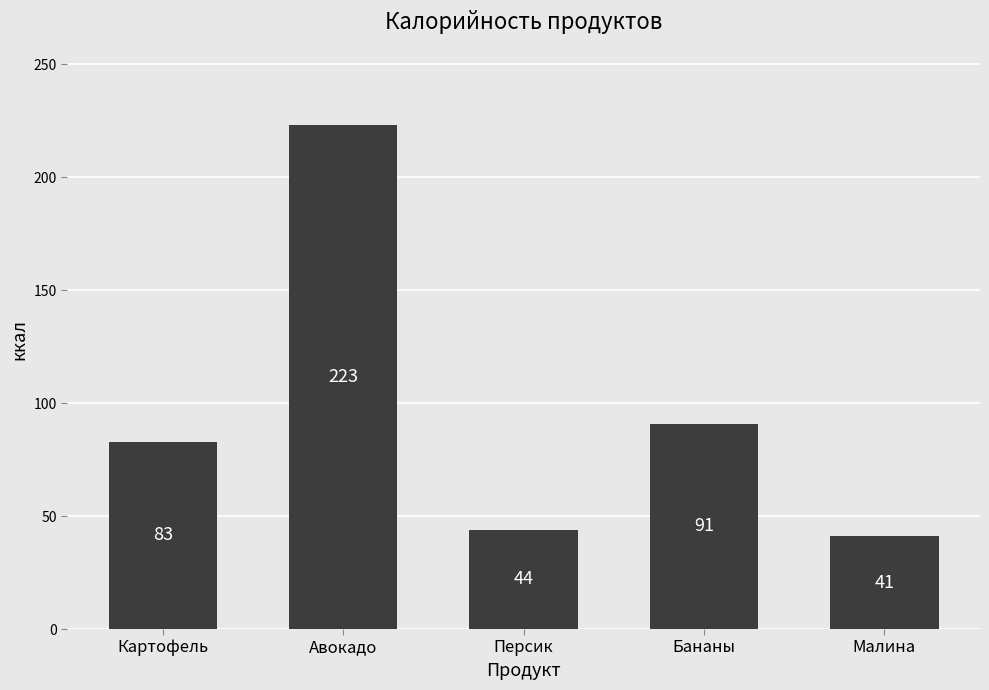

What is the difference between the maximum and second lowest values?

179